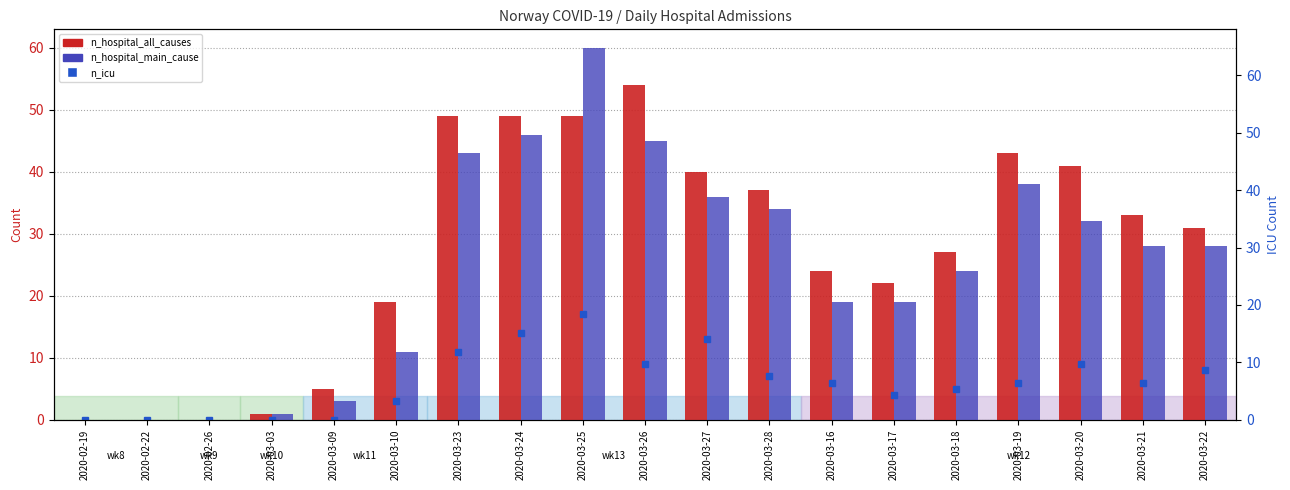

What is the average value of the n_hospital_main_cause series?

25